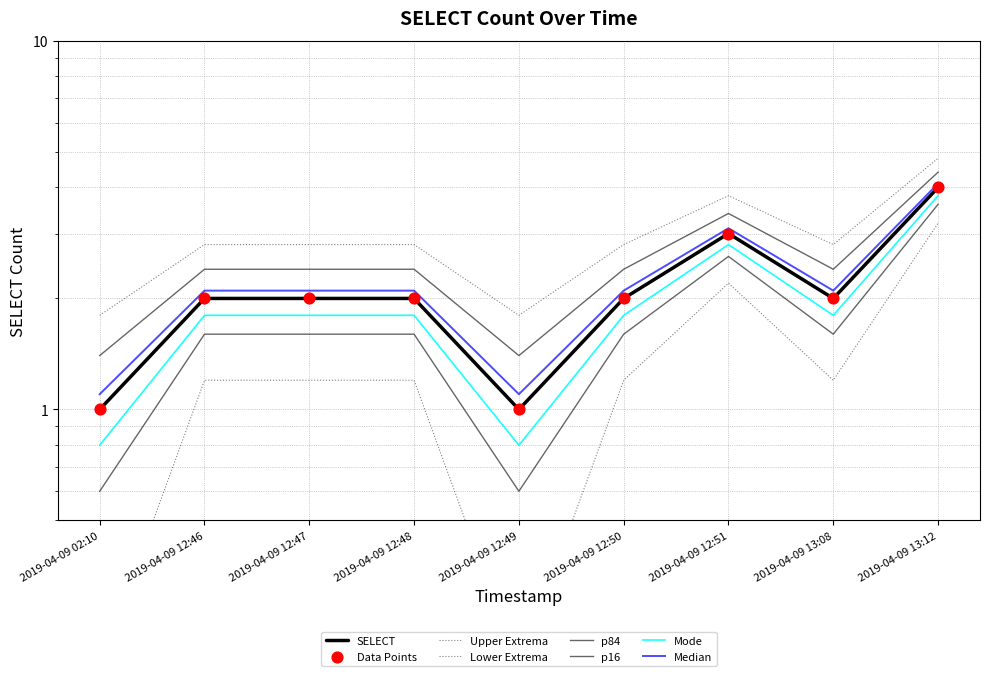

Which has a higher value, 2019-04-09 12:50 or 2019-04-09 12:51?

2019-04-09 12:51